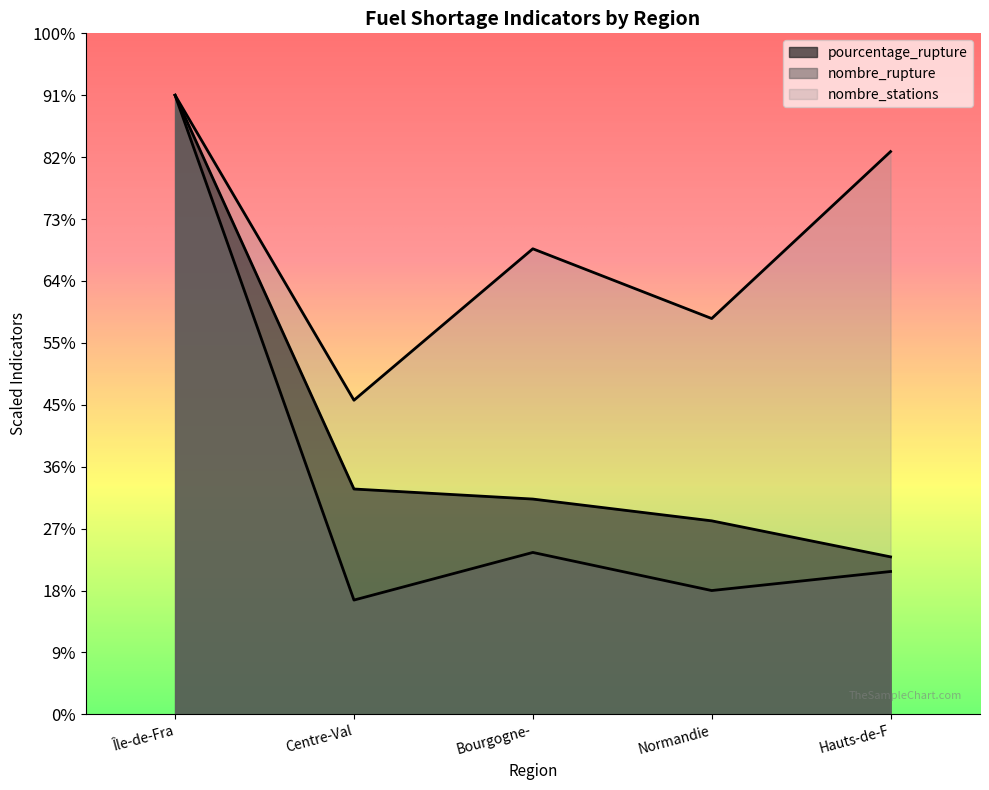

Which series has the widest spread of values?

nombre_rupture